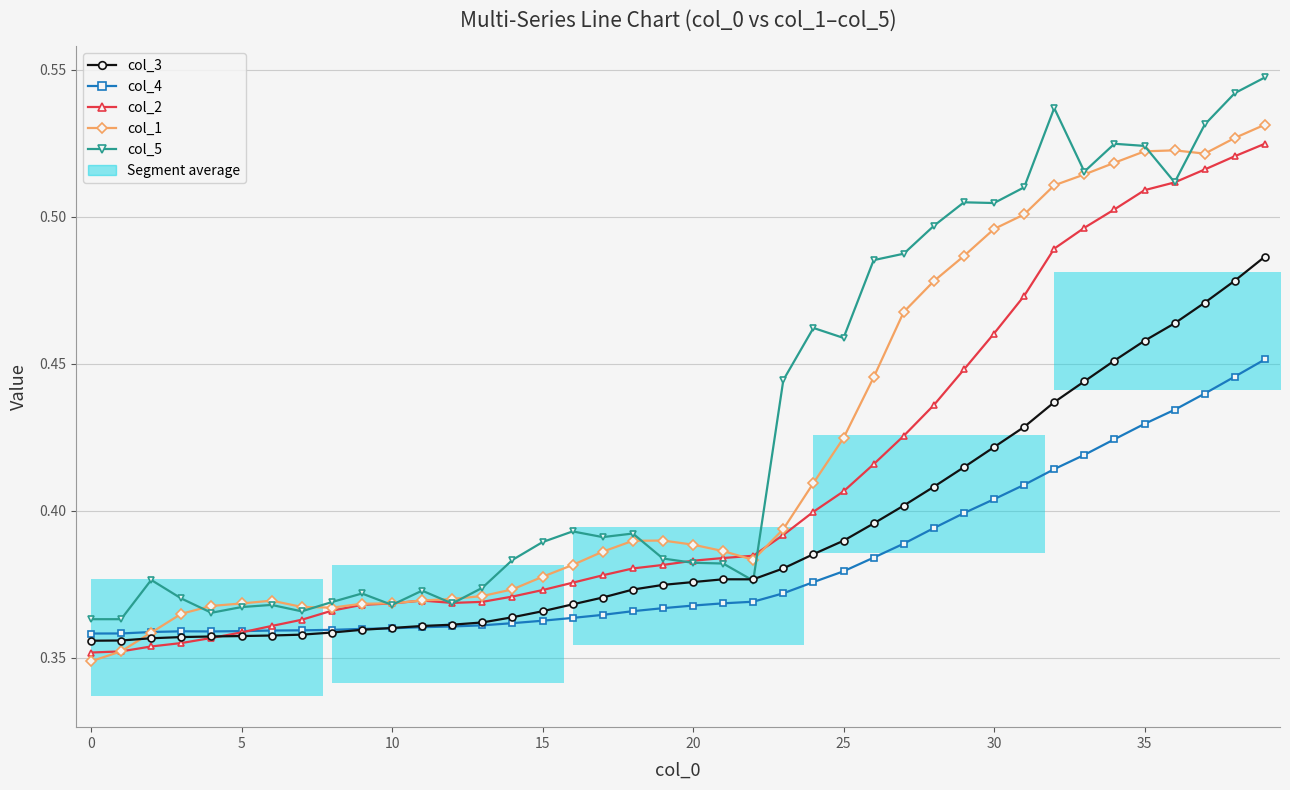

After their last crossing, which series has the higher values: col_5 or col_1?

col_5